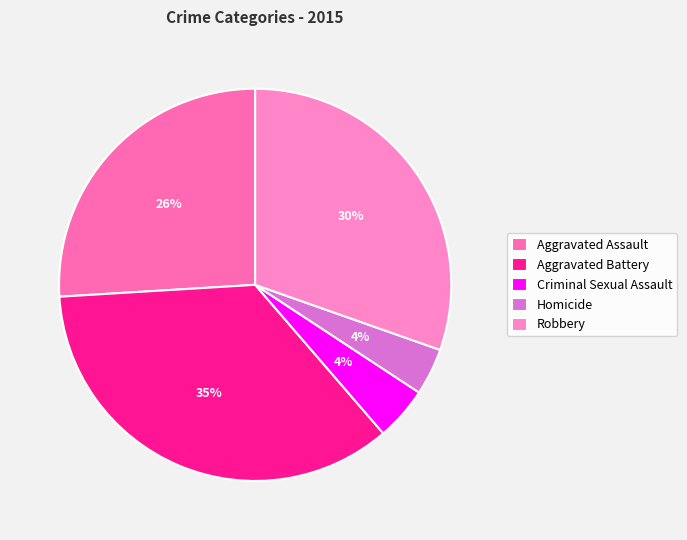

What is the smallest slice in the pie chart?

Homicide